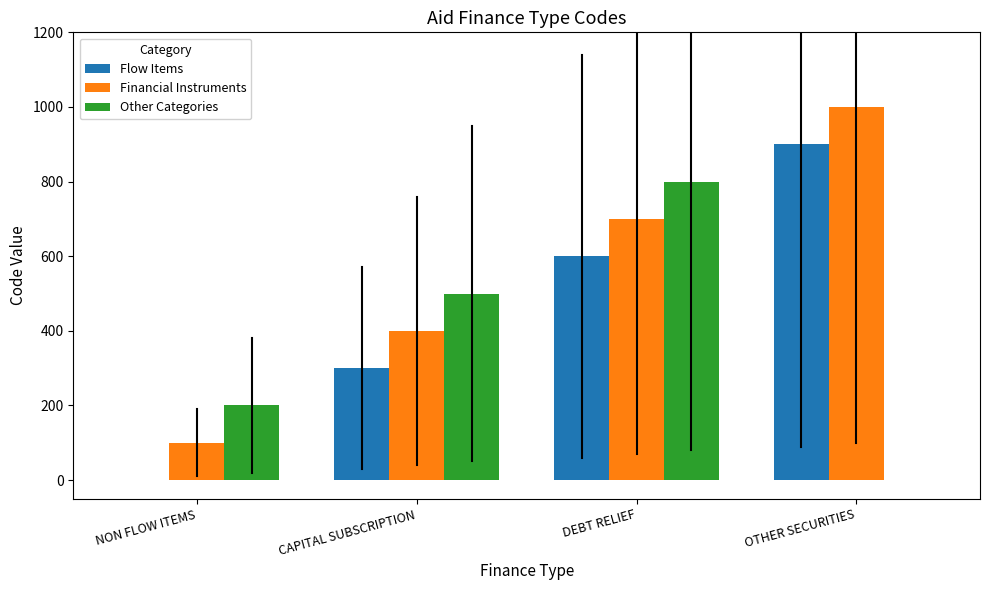

What is the average value of the Flow Items series?

450